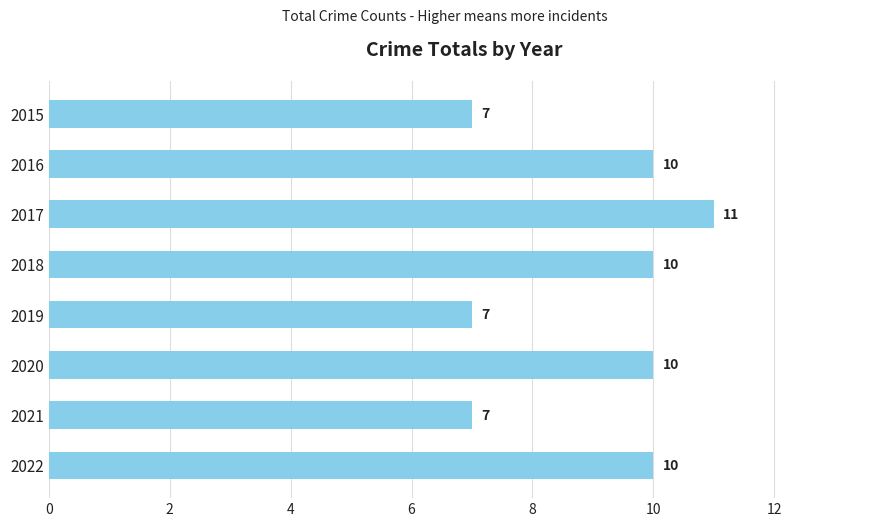

Which category has the highest value across all series?

2017